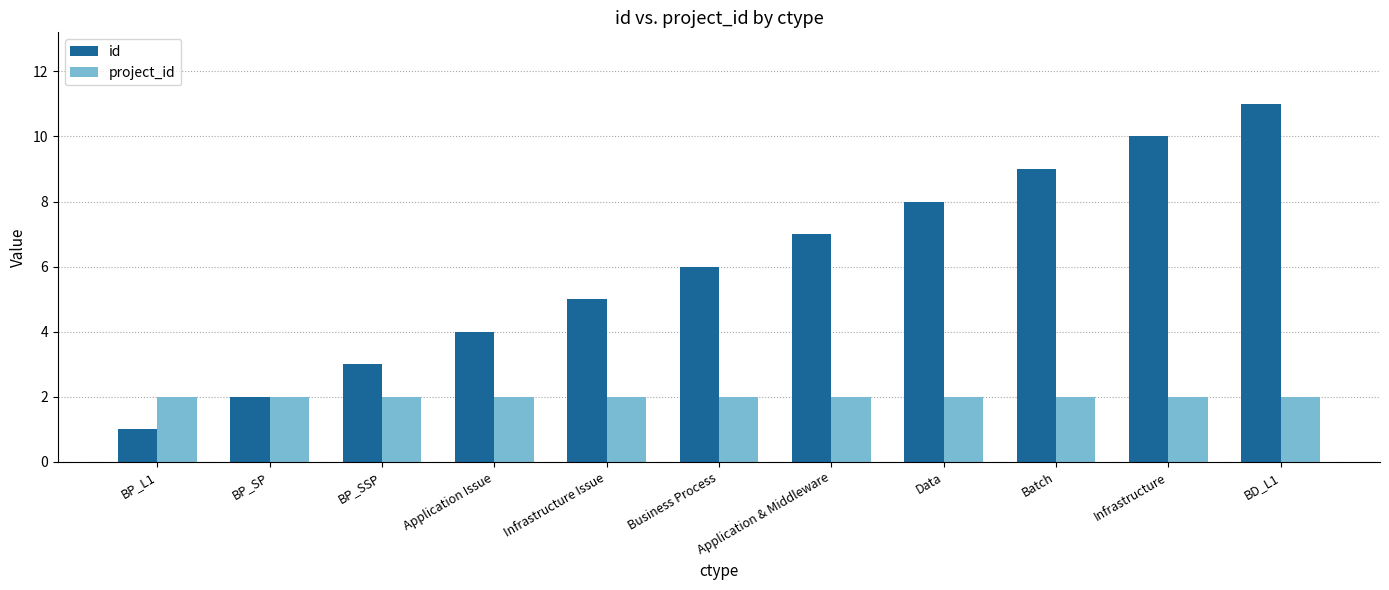

Rank the series at Data from highest to lowest value.

id, project_id